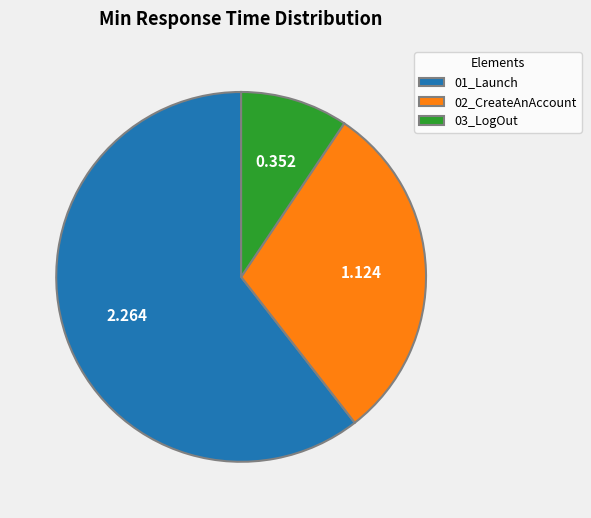

Do 02_CreateAnAccount and 01_Launch together represent more than half of the pie?

Yes